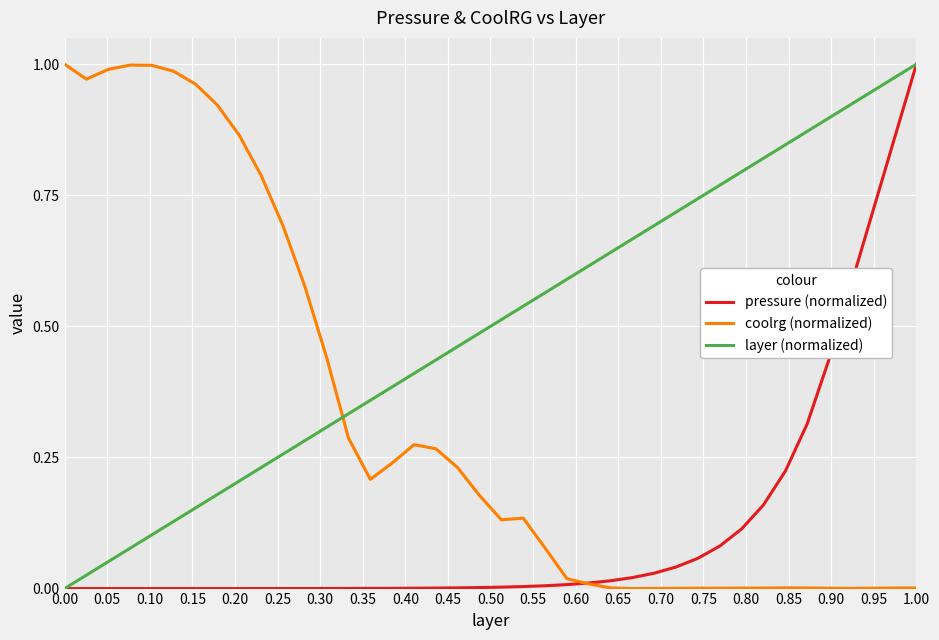

List the series in order of their overall mean, highest first.

layer (normalized), coolrg (normalized), pressure (normalized)